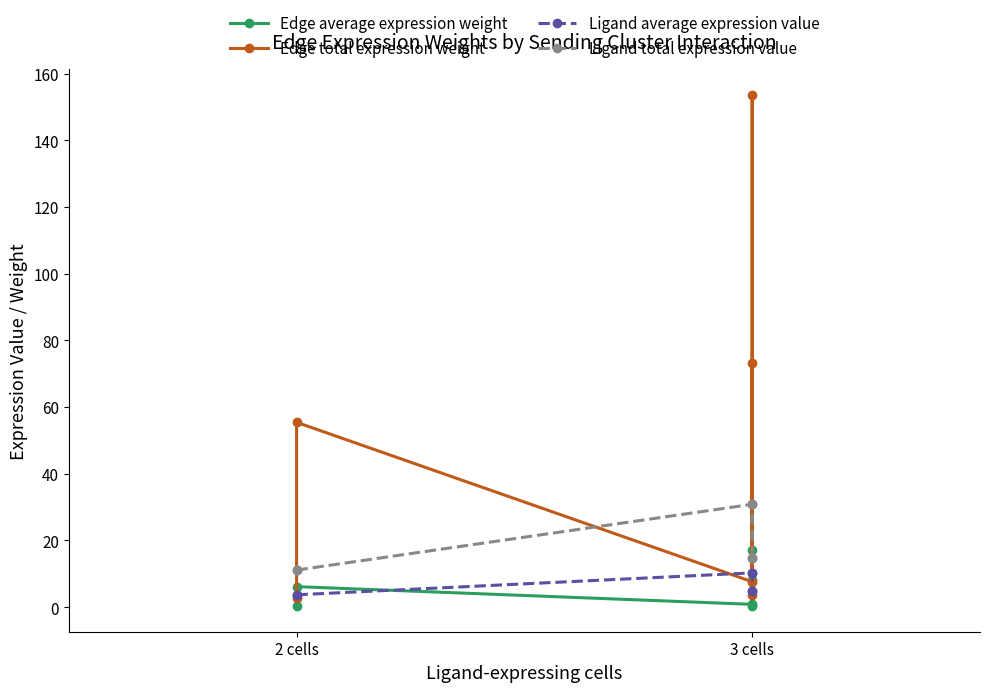

The value of Ligand average expression value at 3 cells is 15.8. True or false?

False